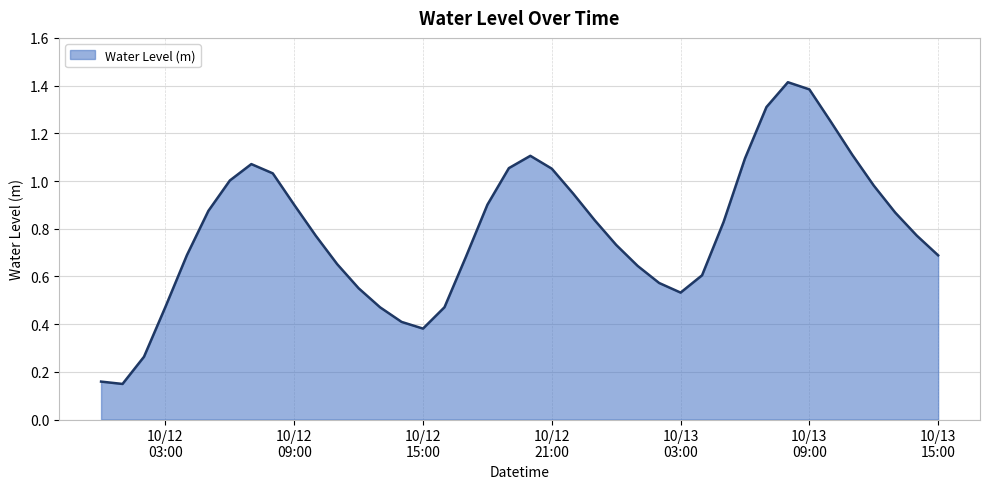

What is the greatest value displayed?

1.4